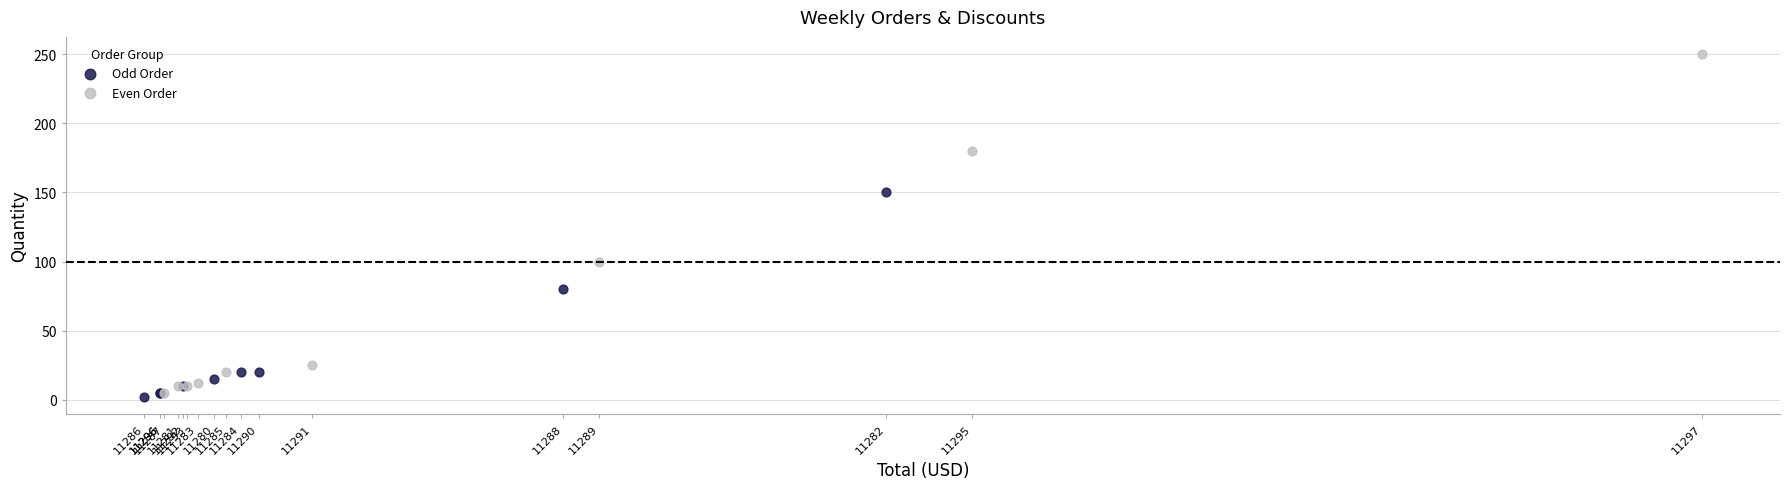

Which series contains the lowest Y value?

Odd Order